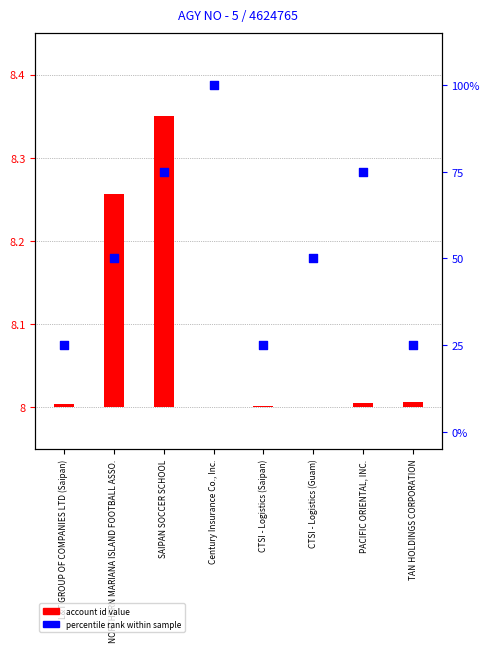

Which series has the largest Y range (max minus min)?

percentile rank within sample